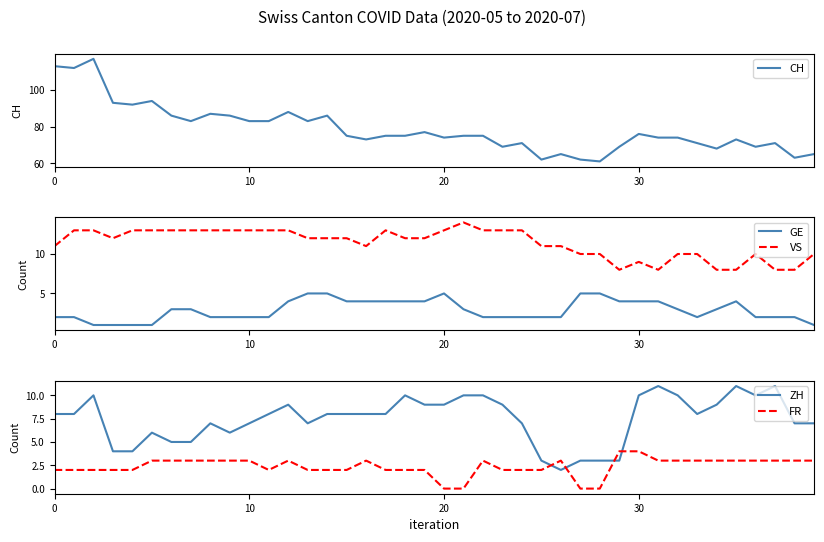

How many VS values are between 10 and 13?

32